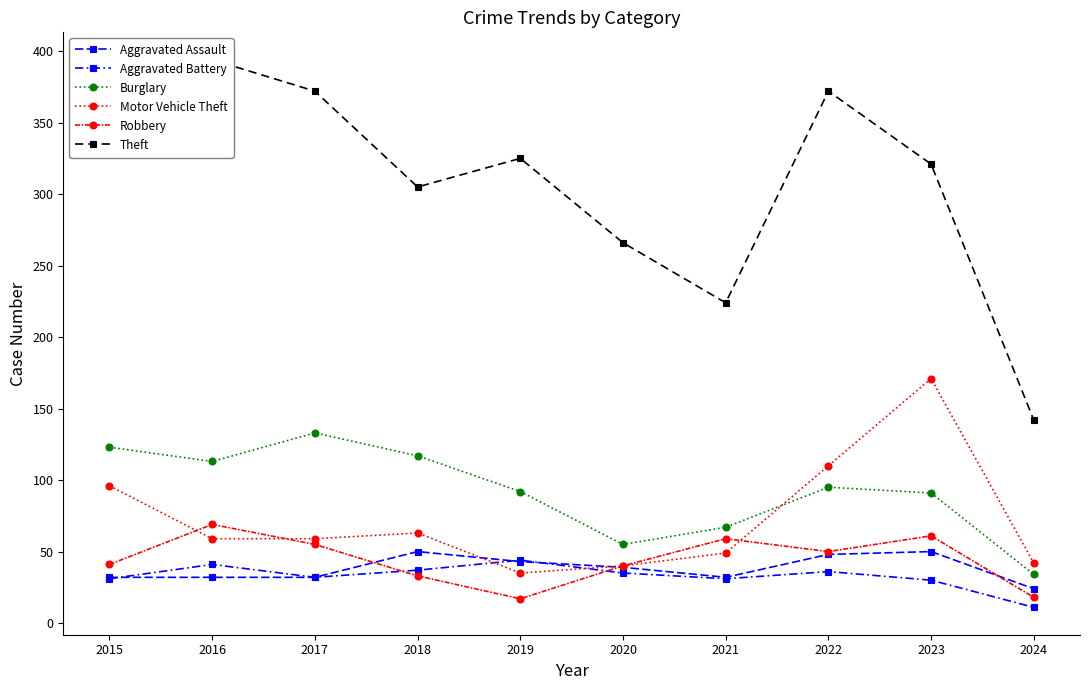

How many values in the Robbery series are below 50?

5